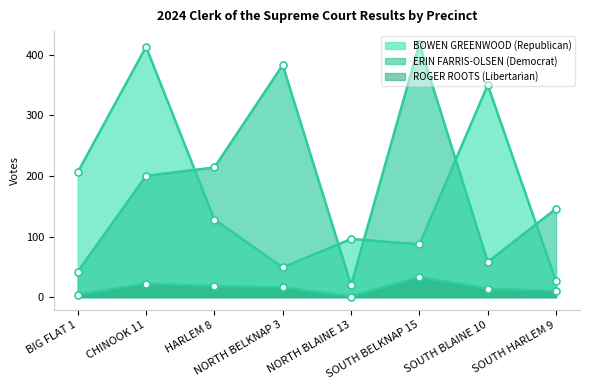

Reading left to right, what are all the values shown in this chart?

BOWEN GREENWOOD (Republican): BIG FLAT 1=206	CHINOOK 11=413	HARLEM 8=128	NORTH BELKNAP 3=49	NORTH BLAINE 13=96	SOUTH BELKNAP 15=87	SOUTH BLAINE 10=350	SOUTH HARLEM 9=26
ERIN FARRIS-OLSEN (Democrat): BIG FLAT 1=42	CHINOOK 11=200	HARLEM 8=214	NORTH BELKNAP 3=383	NORTH BLAINE 13=20	SOUTH BELKNAP 15=418	SOUTH BLAINE 10=58	SOUTH HARLEM 9=146
ROGER ROOTS (Libertarian): BIG FLAT 1=4	CHINOOK 11=22	HARLEM 8=18	NORTH BELKNAP 3=16	NORTH BLAINE 13=1	SOUTH BELKNAP 15=33	SOUTH BLAINE 10=14	SOUTH HARLEM 9=10